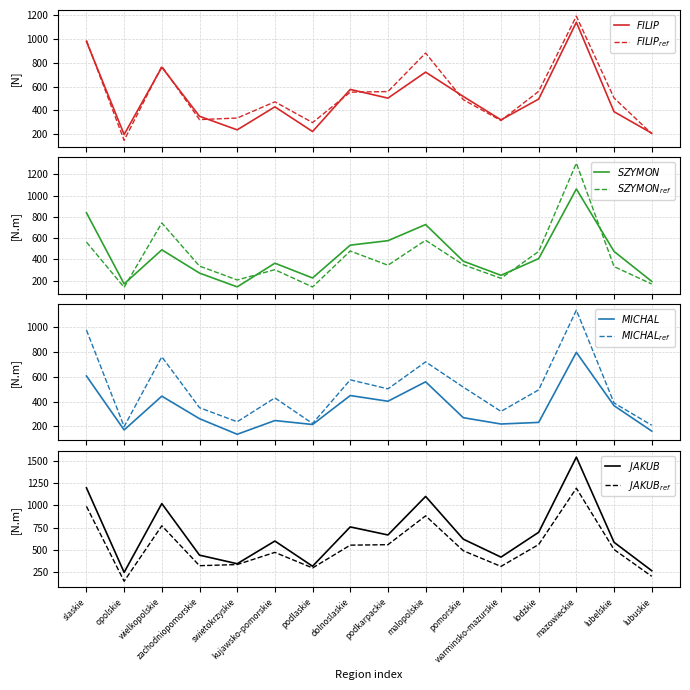

Which series has the largest total across all categories?

JAKUB